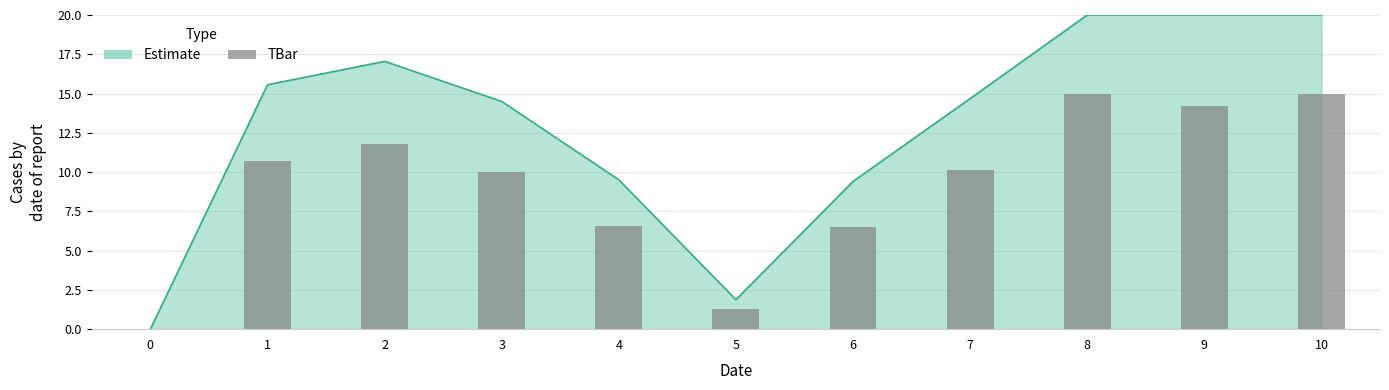

Does the chart contain stacked bars?

No